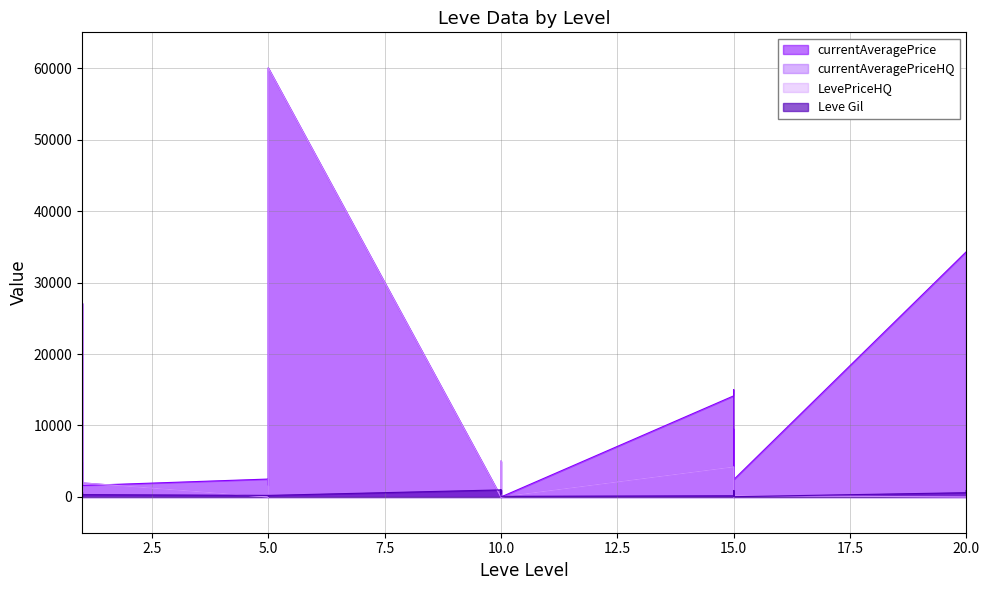

Which series has the widest spread of values?

currentAveragePrice